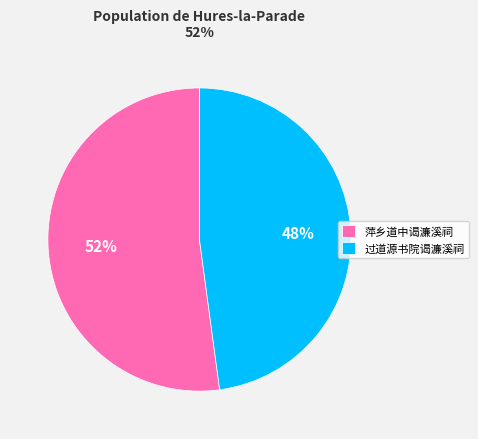

Rank the categories by value from lowest to highest.

过道源书院谒濂溪祠, 萍乡道中谒濂溪祠